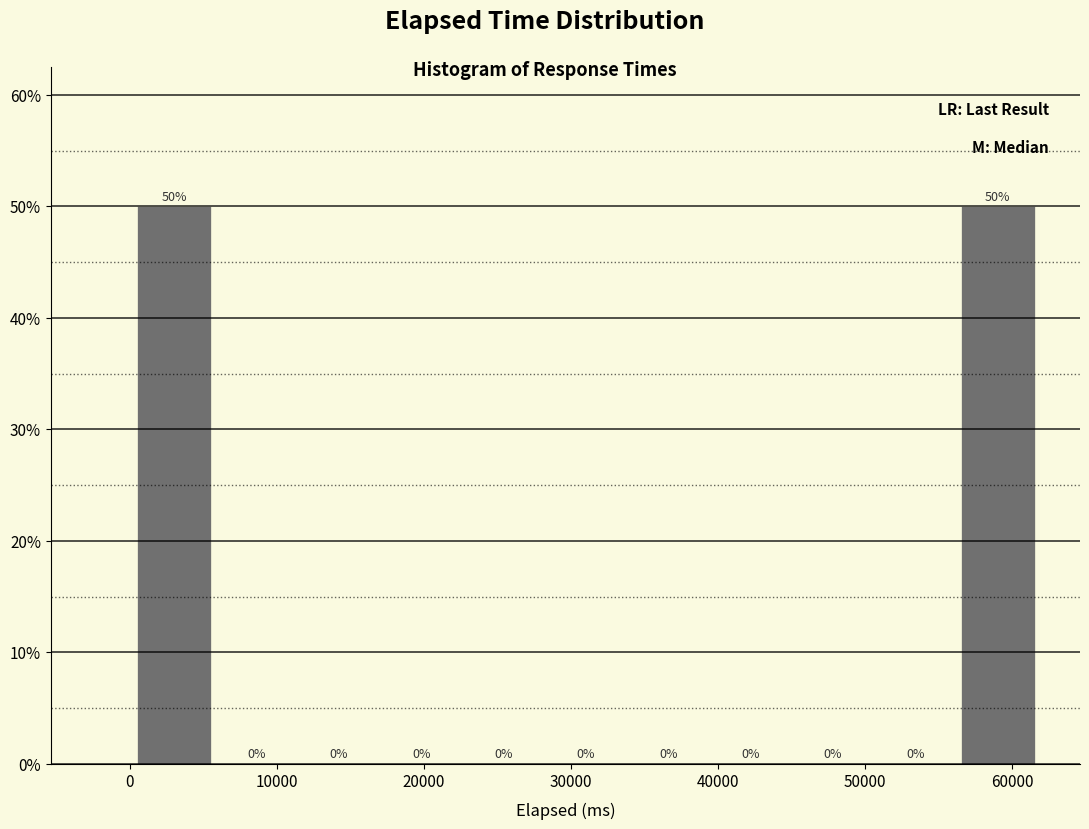

Reading left to right, list every bar in this chart as the range it spans on the x-axis followed by its height. The bar edges are not printed on the chart, so give them approximately, as read against the axis.

0 to 6000: 50
6000 to 11000: 0
11000 to 17000: 0
17000 to 23000: 0
23000 to 28000: 0
28000 to 34000: 0
34000 to 39000: 0
39000 to 45000: 0
45000 to 51000: 0
51000 to 56000: 0
56000 to 62000: 50